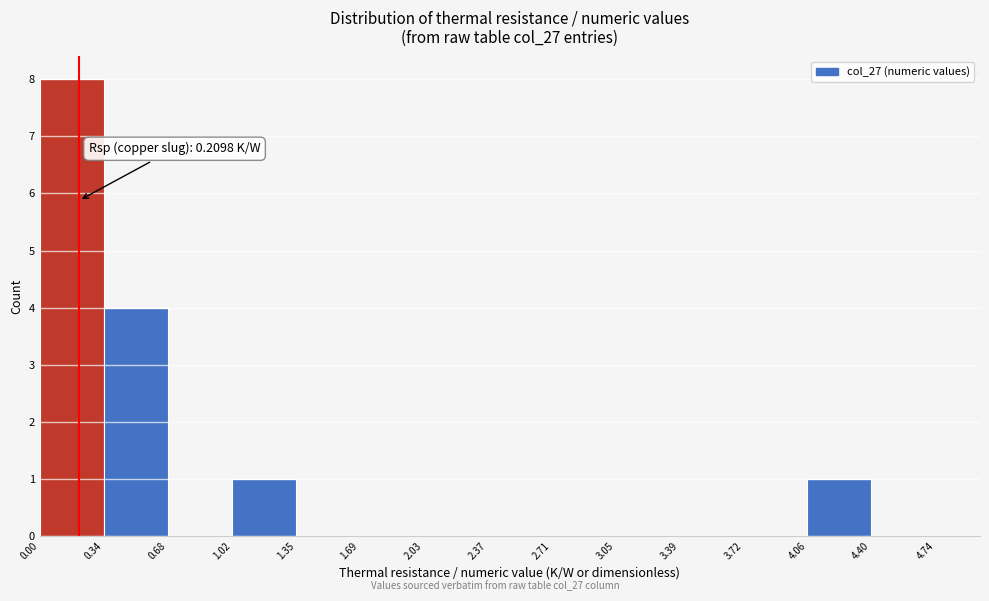

Which range on the x-axis has the tallest bar?

0.00 to 0.34